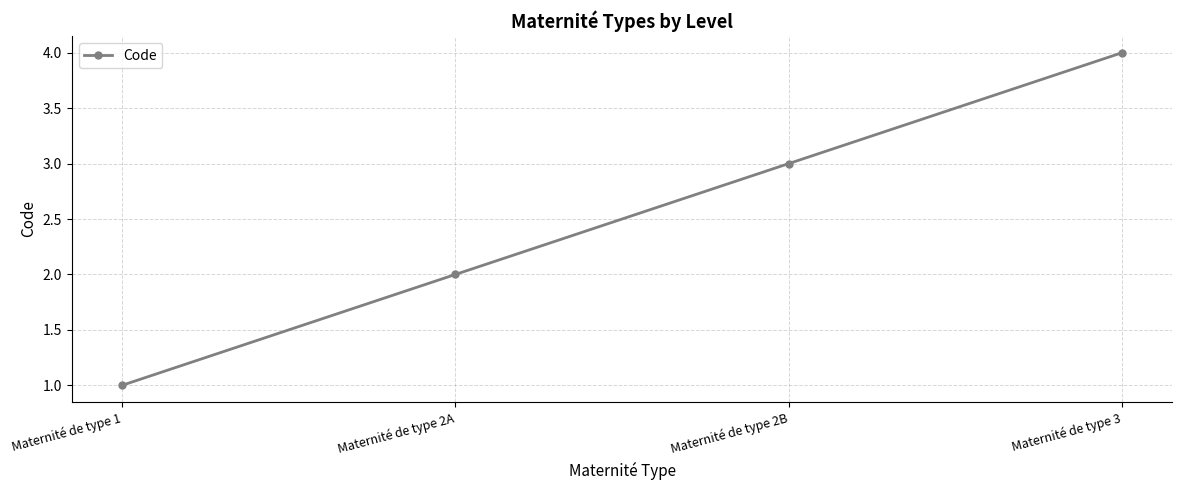

Reading right to left, extract all data points from this chart.

Maternité de type 3=4	Maternité de type 2B=3	Maternité de type 2A=2	Maternité de type 1=1